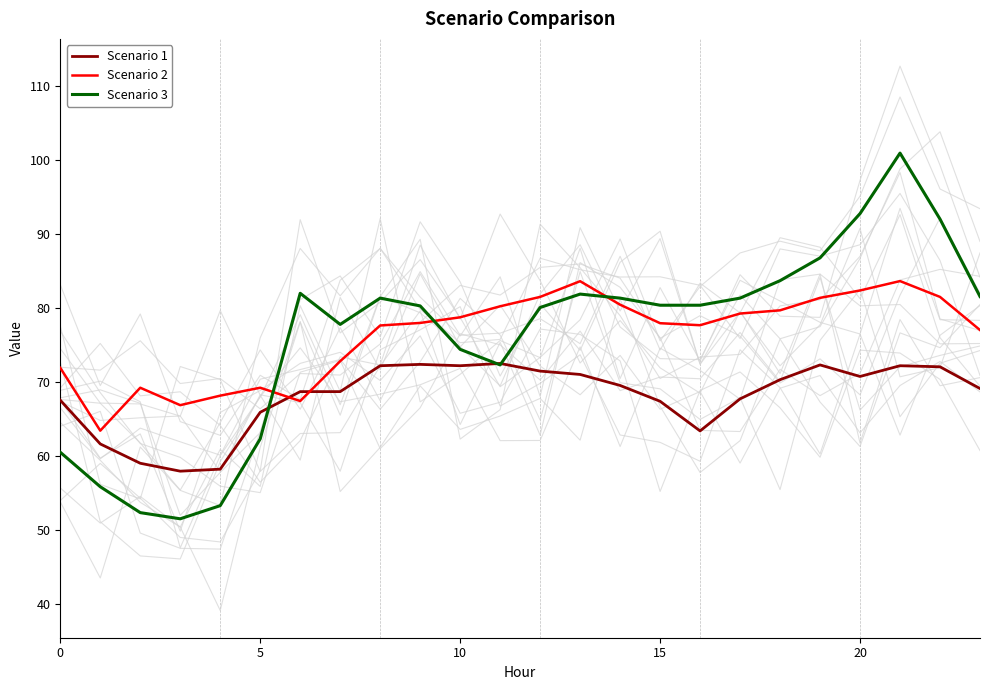

Where is Scenario 2 nearest to the value 73?

7